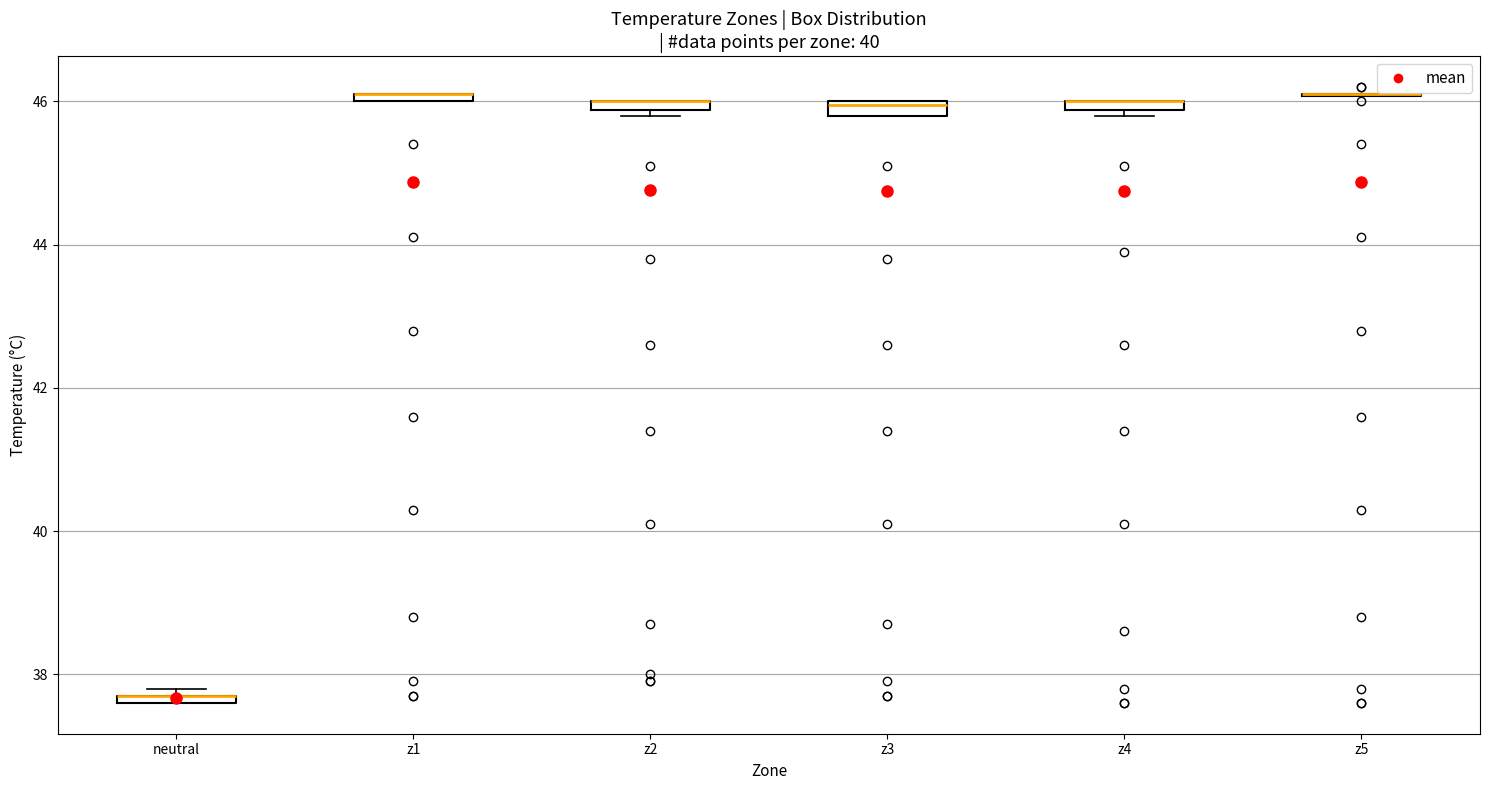

Where is the lower edge of the box for z4 on the y-axis? The values are not printed on the chart, so give them approximately, as read against the axis.

45.8